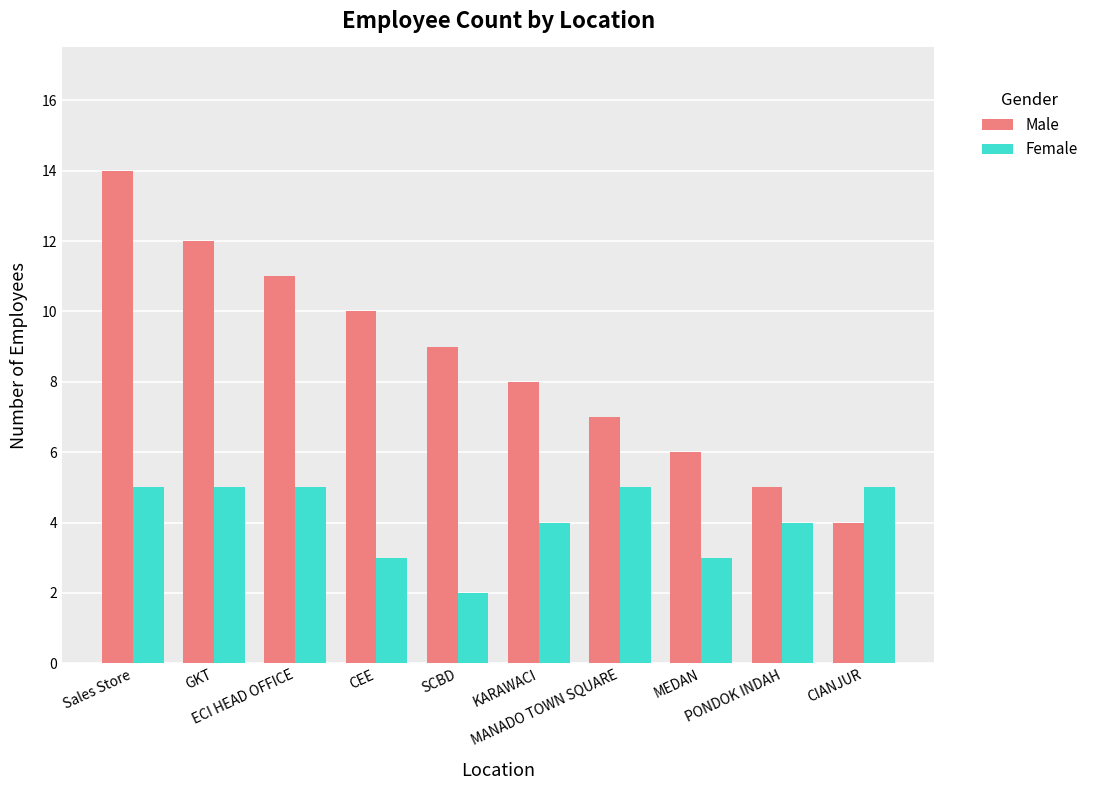

The Male series shows 3 at KARAWACI. True or false?

False